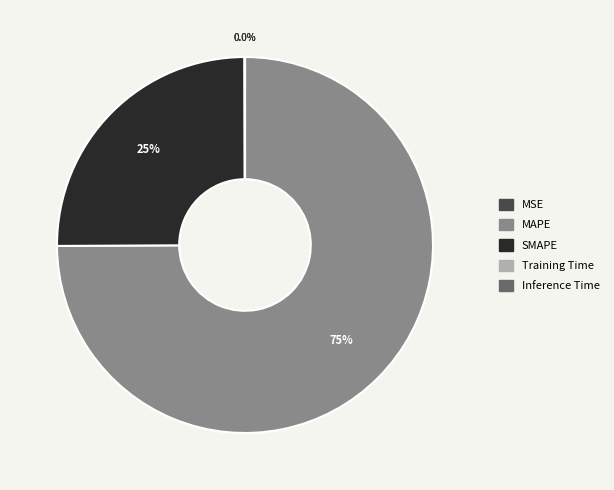

Which category has the biggest portion of the pie?

MAPE